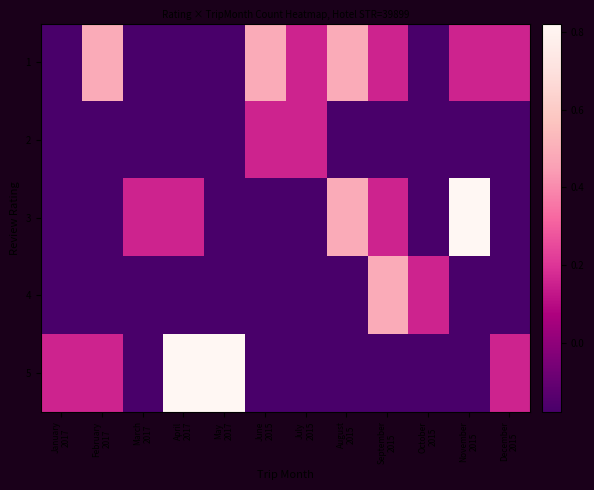

Reading right to left, transcribe all the data shown in this chart.

1: December
2015=0.2	November
2015=0.2	October
2015=-0.2	September
2015=0.2	August
2015=0.5	July
2015=0.2	June
2015=0.5	May
2017=-0.2	April
2017=-0.2	March
2017=-0.2	February
2017=0.5	January
2017=-0.2
2: December
2015=-0.2	November
2015=-0.2	October
2015=-0.2	September
2015=-0.2	August
2015=-0.2	July
2015=0.2	June
2015=0.2	May
2017=-0.2	April
2017=-0.2	March
2017=-0.2	February
2017=-0.2	January
2017=-0.2
3: December
2015=-0.2	November
2015=0.8	October
2015=-0.2	September
2015=0.2	August
2015=0.5	July
2015=-0.2	June
2015=-0.2	May
2017=-0.2	April
2017=0.2	March
2017=0.2	February
2017=-0.2	January
2017=-0.2
4: December
2015=-0.2	November
2015=-0.2	October
2015=0.2	September
2015=0.5	August
2015=-0.2	July
2015=-0.2	June
2015=-0.2	May
2017=-0.2	April
2017=-0.2	March
2017=-0.2	February
2017=-0.2	January
2017=-0.2
5: December
2015=0.2	November
2015=-0.2	October
2015=-0.2	September
2015=-0.2	August
2015=-0.2	July
2015=-0.2	June
2015=-0.2	May
2017=0.8	April
2017=0.8	March
2017=-0.2	February
2017=0.2	January
2017=0.2